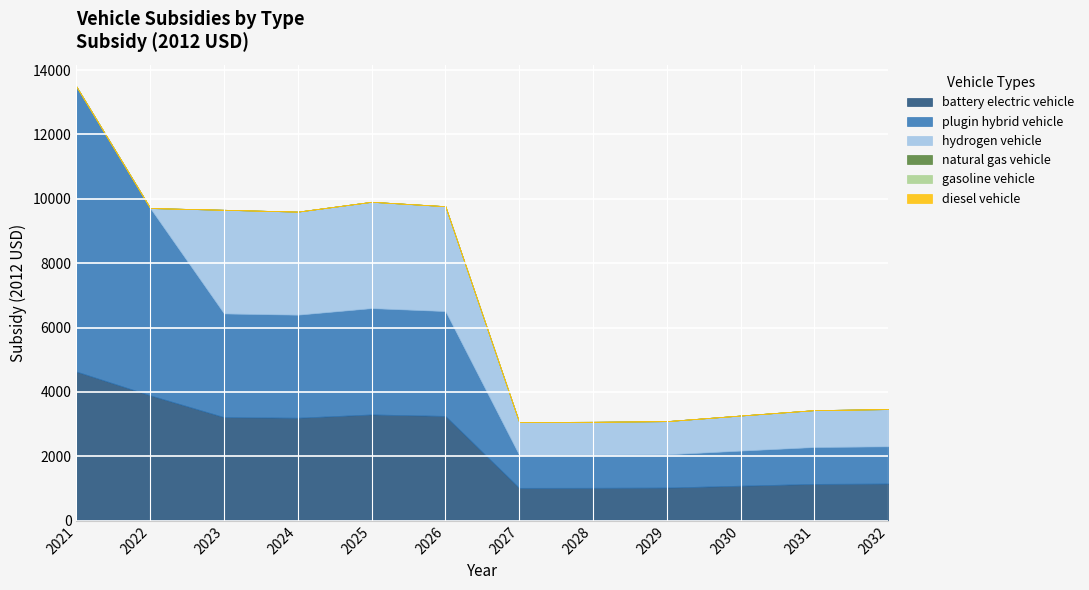

What are all the series names shown in the legend?

battery electric vehicle, plugin hybrid vehicle, hydrogen vehicle, natural gas vehicle, gasoline vehicle, diesel vehicle